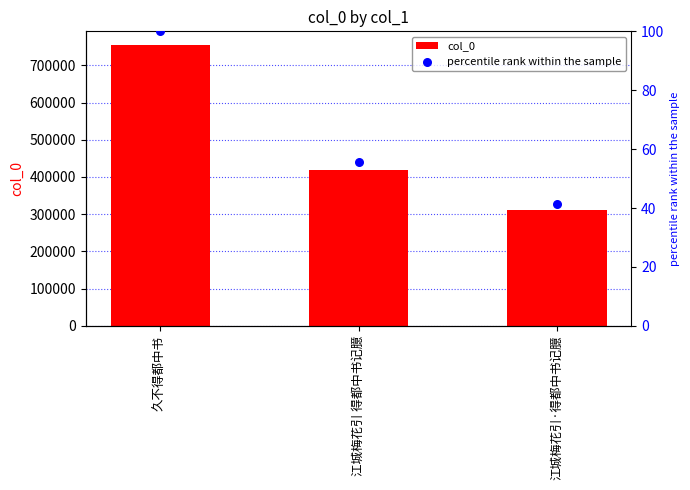

Which series has the largest total across all categories?

col_0